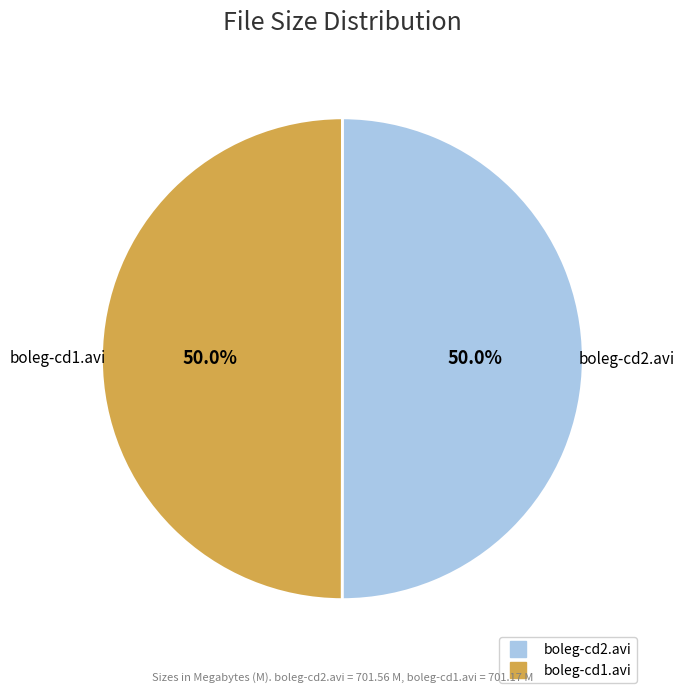

Do boleg-cd1.avi and boleg-cd2.avi together represent more than half of the pie?

Yes